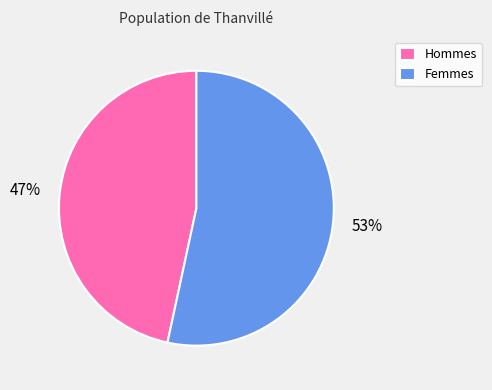

Rank the categories by value from lowest to highest.

Hommes, Femmes